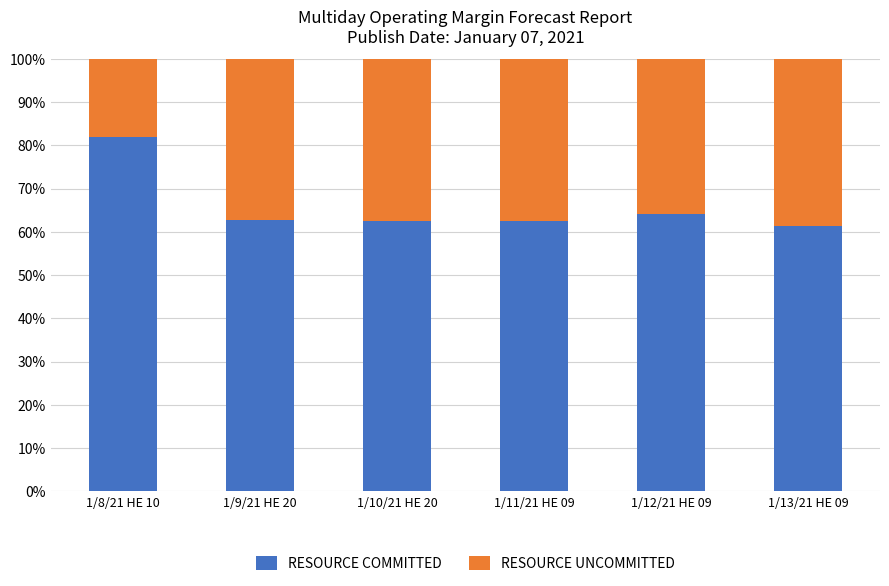

Read the RESOURCE COMMITTED value at 1/11/21 HE 09.

62.4